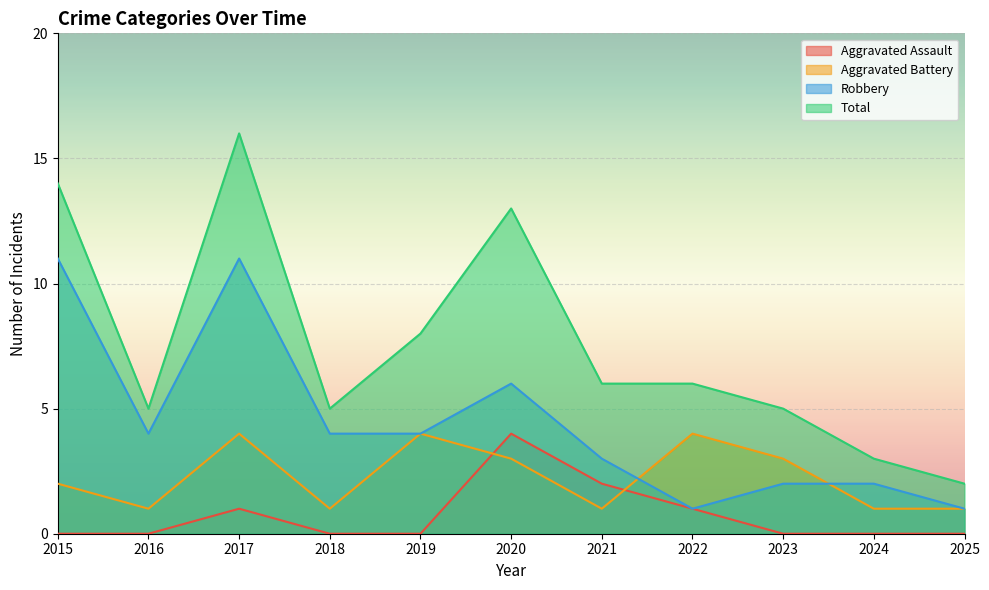

Which category has the highest value across all series?

2017